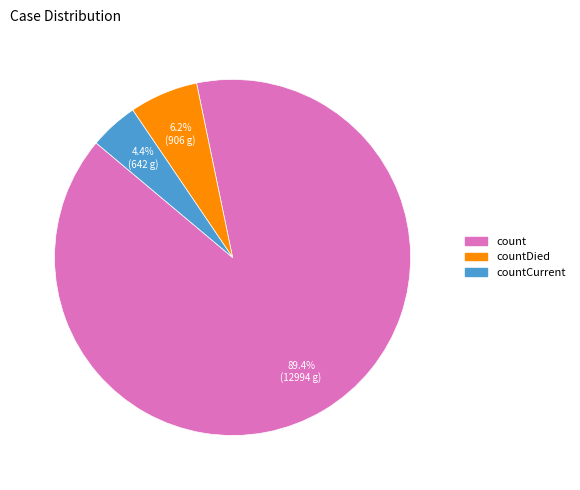

Is there any slice that represents more than half of the pie?

Yes